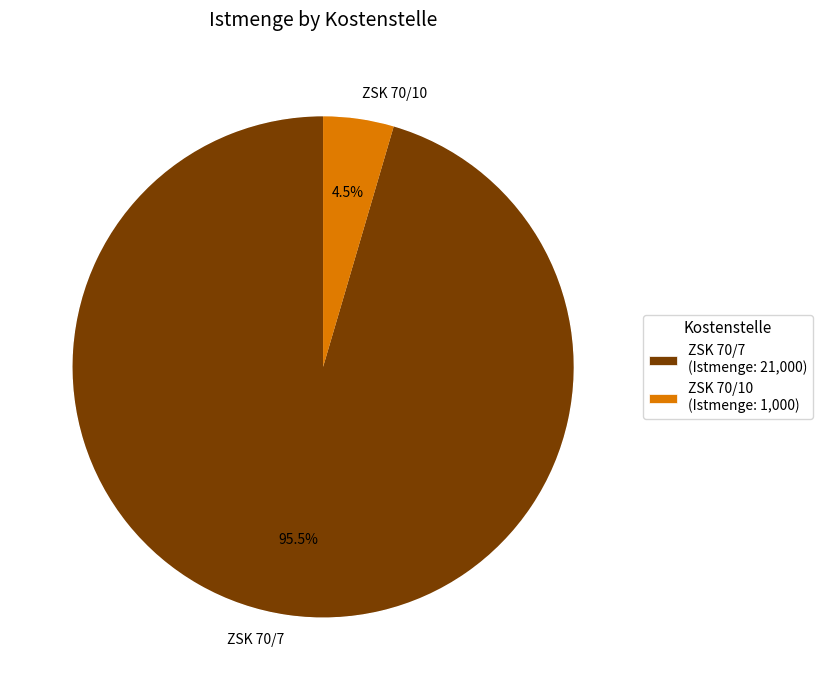

Which category has the biggest portion of the pie?

ZSK 70/7